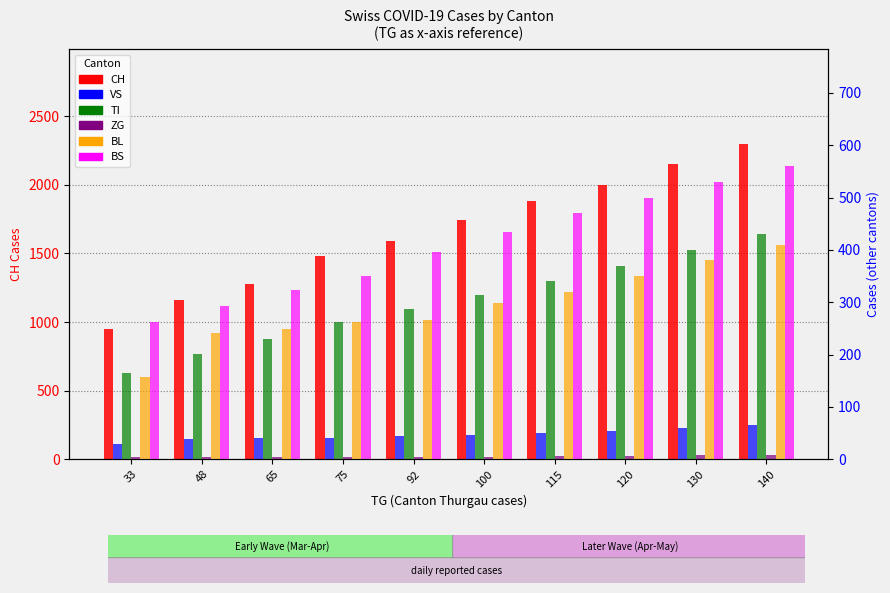

Between 48 and 140, which series saw the biggest shift?

CH